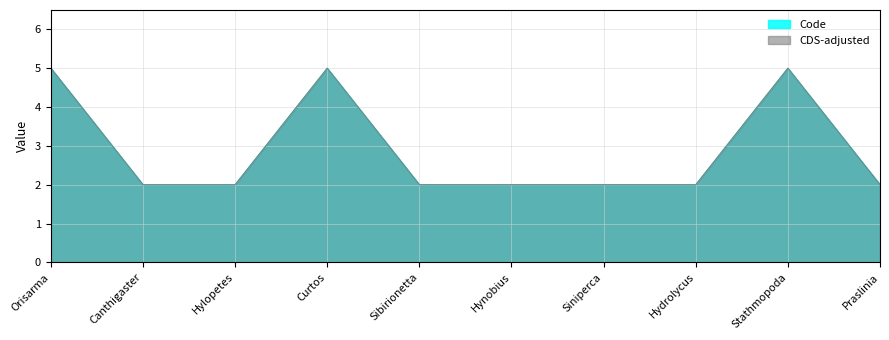

The chart shows a value of 7 at Stathmopoda. True or false?

False